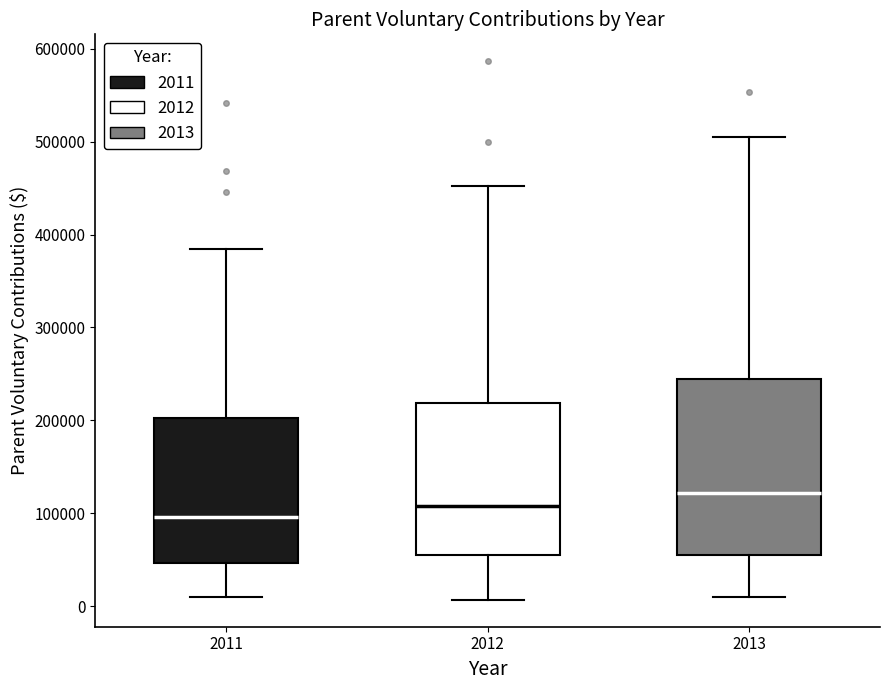

Comparing the boxes themselves (not the whiskers), which one is the tallest?

2013